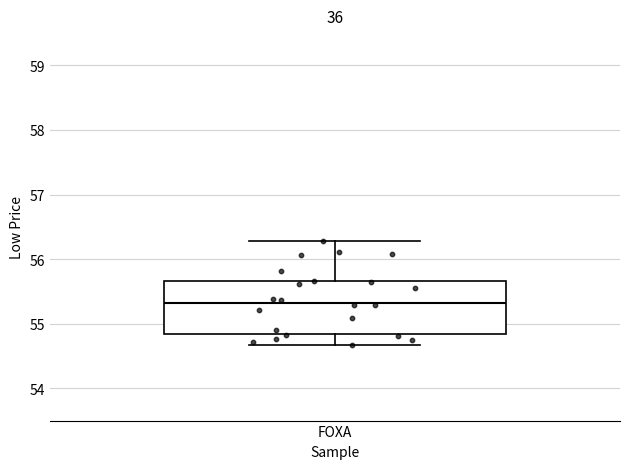

Read this box plot against the y-axis: the position of the median line, the range covered by the box, and the ends of both whiskers. The values are not printed on the chart, so give them approximately, as read against the axis.

median 55.3, box 54.8 to 55.7, whiskers 54.7 to 56.3